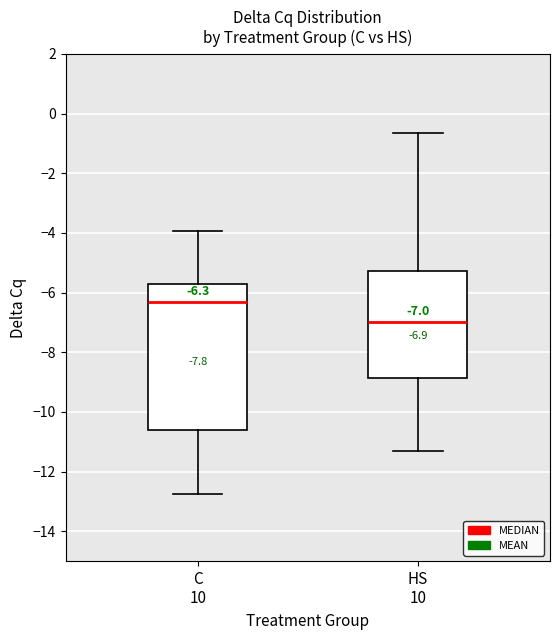

Which box's median line is the lowest?

HS 10